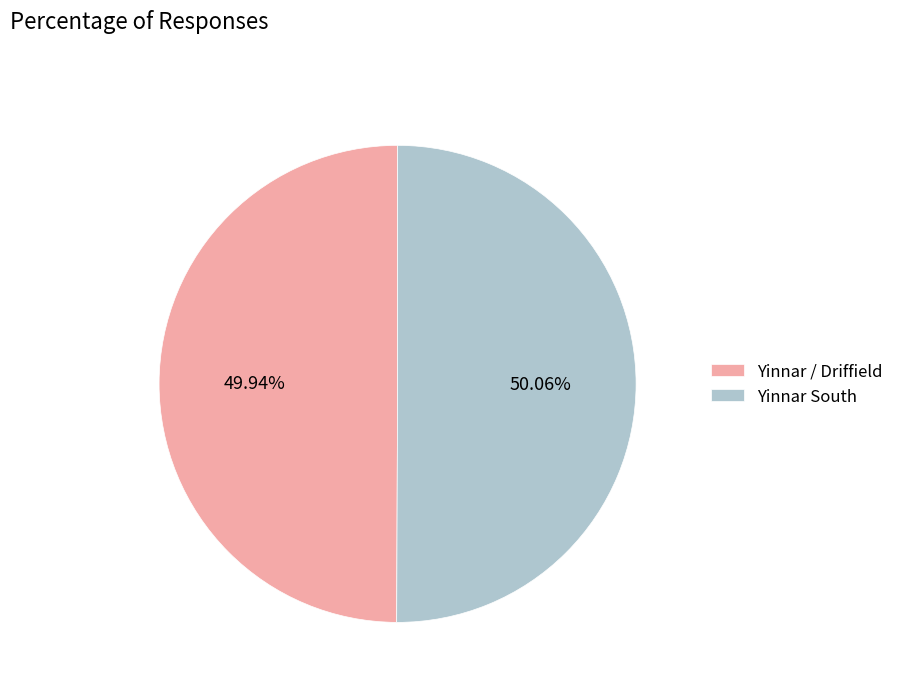

Approximately how many times larger is the value at Yinnar South compared to Yinnar / Driffield?

1.0